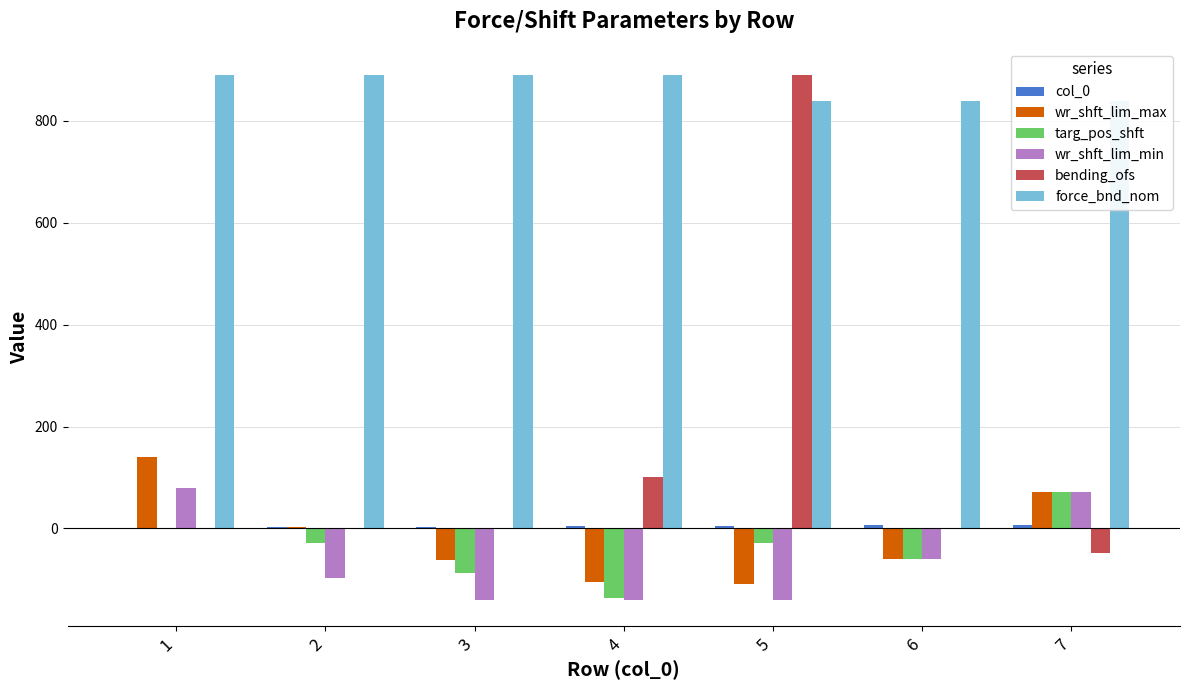

What value does the force_bnd_nom series have at 2?

890.0